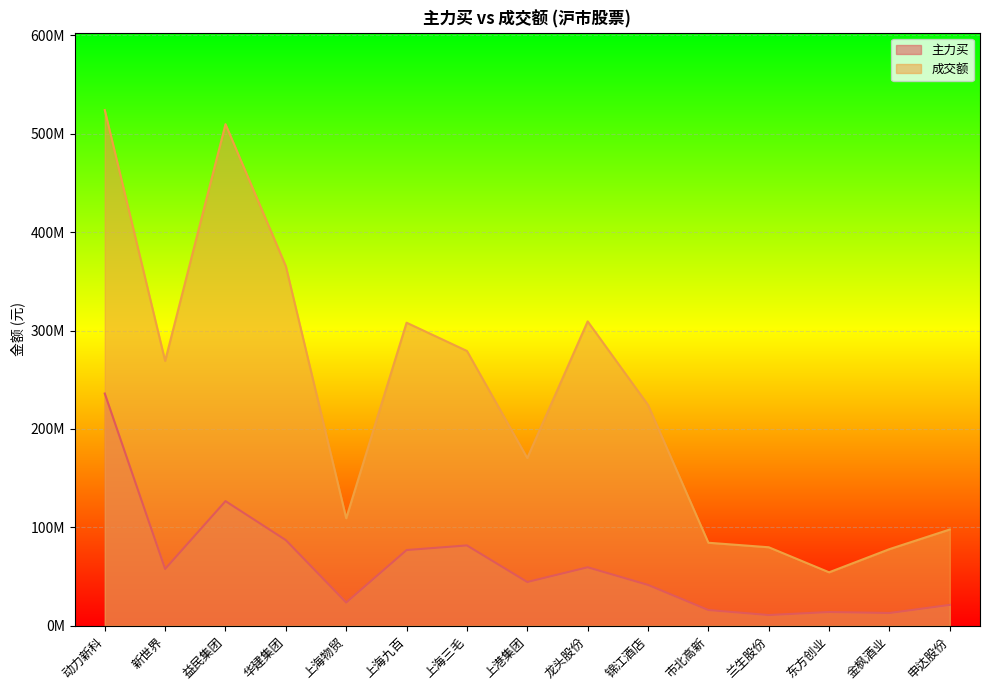

What is the total value across all series at 东方创业?

68230190